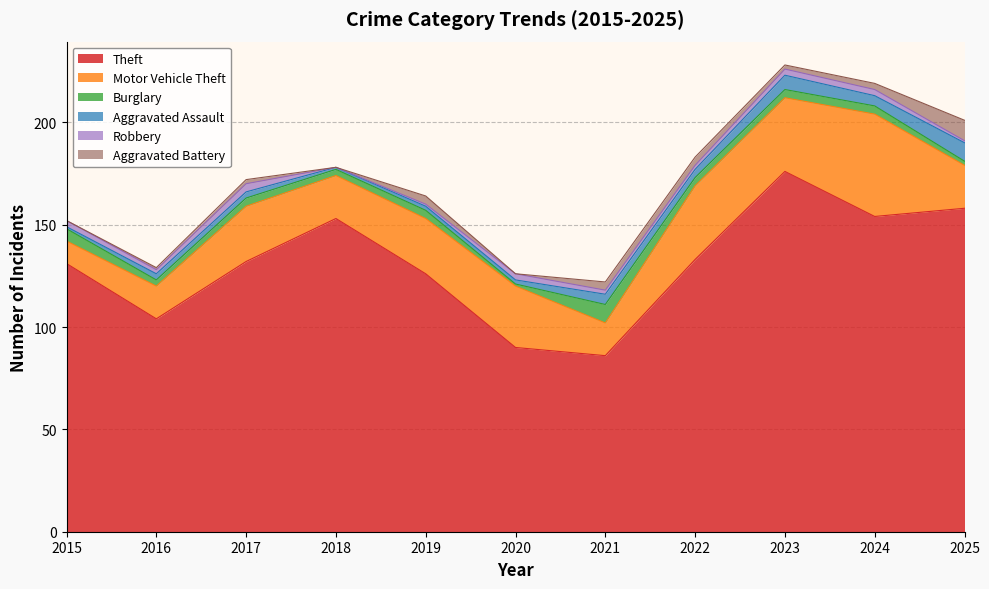

List the labels in order of Burglary value, largest first.

2021, 2015, 2017, 2019, 2022, 2023, 2024, 2016, 2018, 2025, 2020